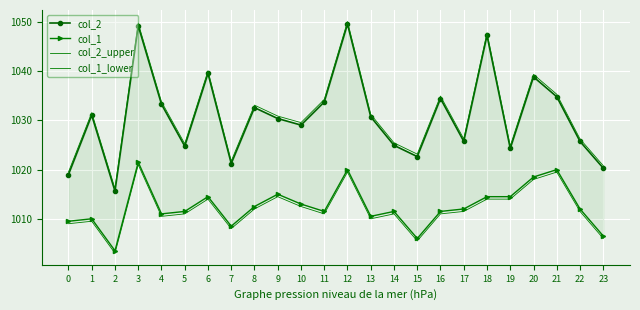

What is the maximum value for col_2?

1049.6